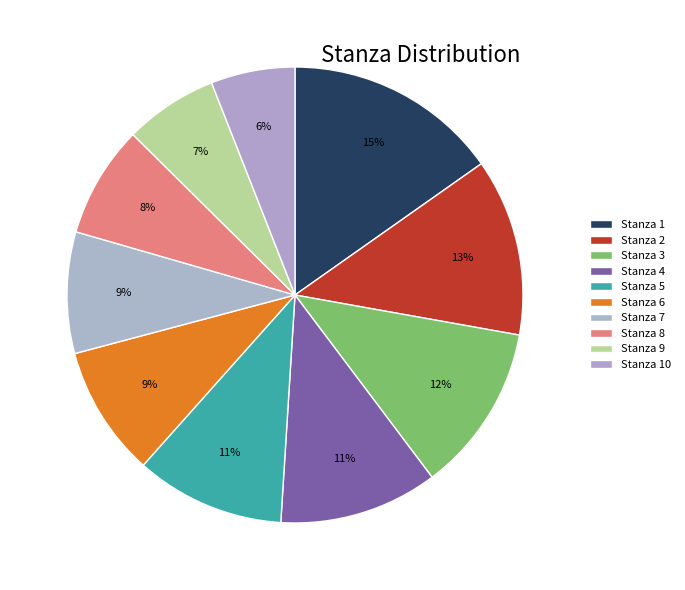

What portion of the pie excludes Stanza 10?

94.0%